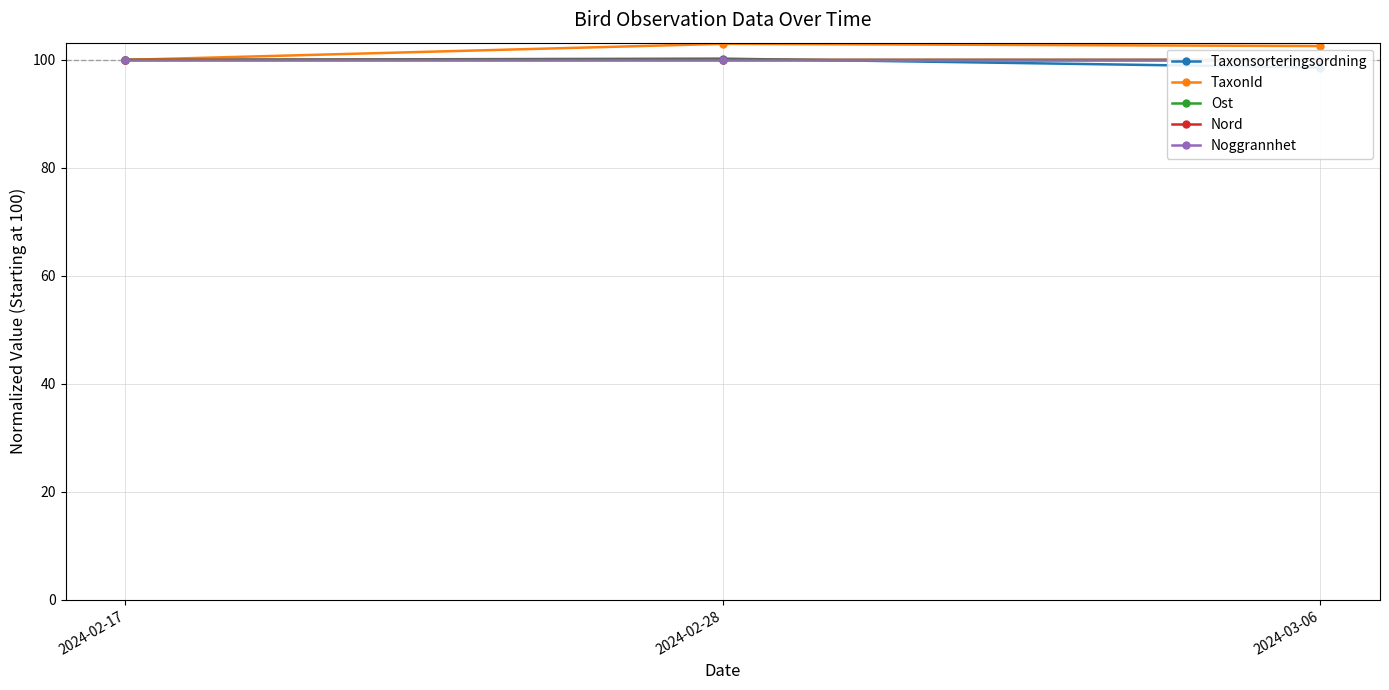

Read the TaxonId value at 2024-03-06.

102.6